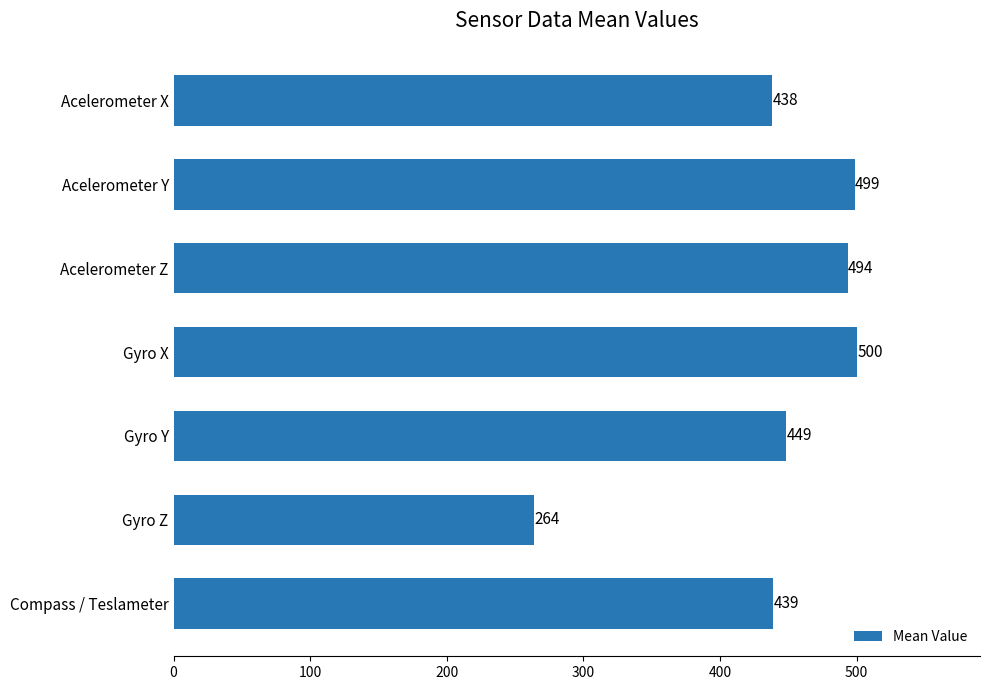

Rank the categories by value from lowest to highest.

Gyro Z, Acelerometer X, Compass / Teslameter, Gyro Y, Acelerometer Z, Acelerometer Y, Gyro X